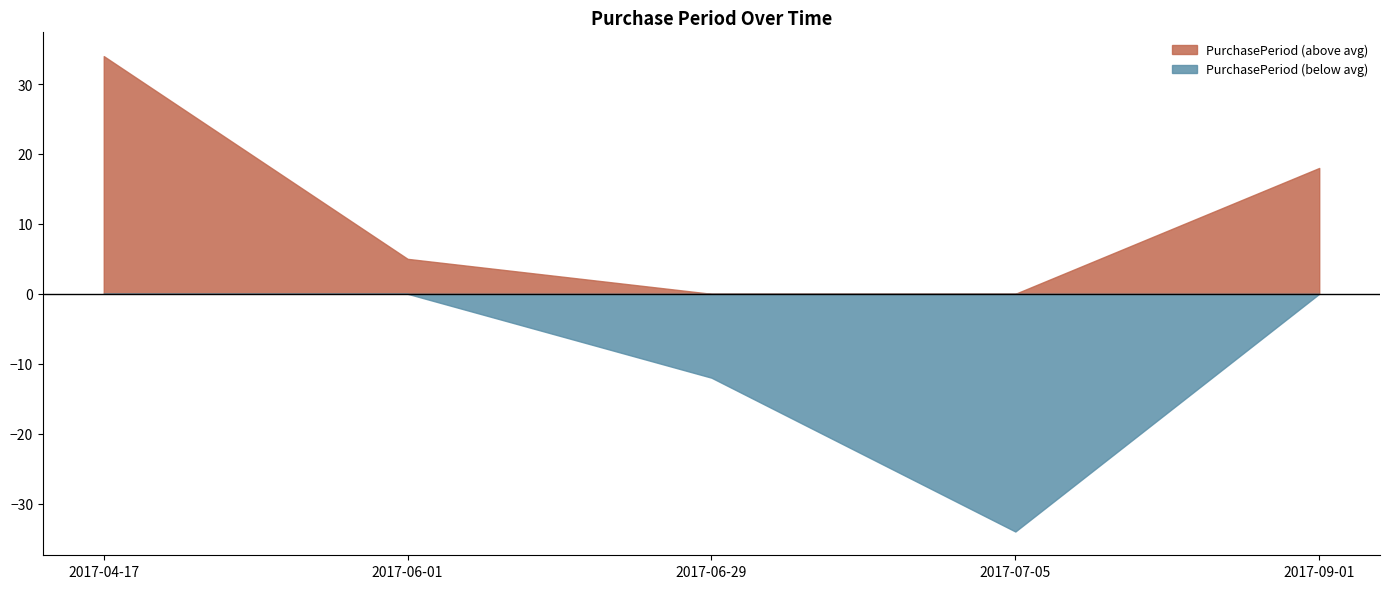

At 2017-06-29, list the series in order from largest to smallest.

PurchasePeriod (above avg), PurchasePeriod (below avg)